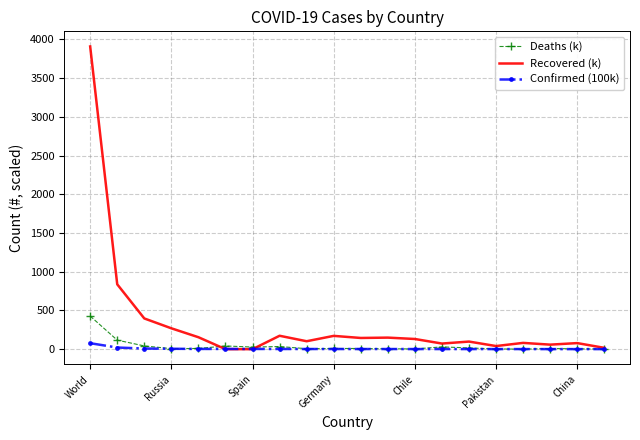

Which series has the largest total across all categories?

Recovered (k)